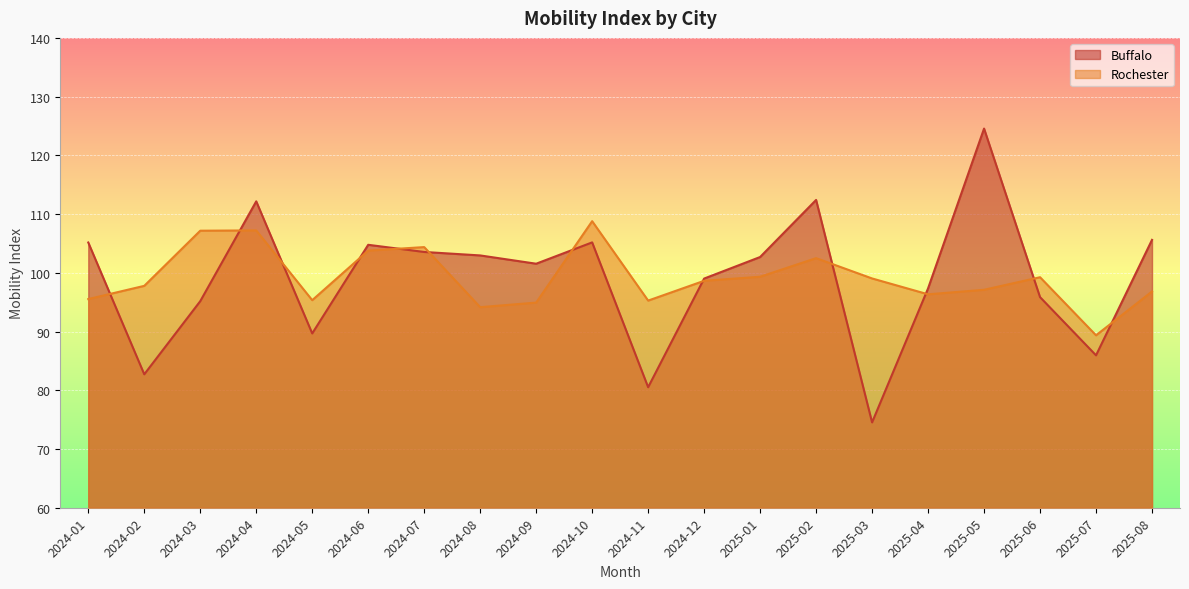

Which series has the widest spread of values?

Buffalo